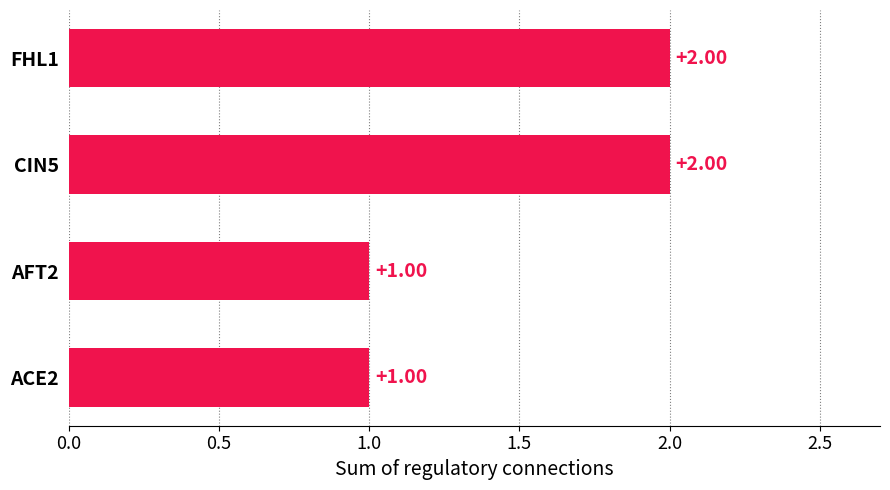

How many data points does each series have?

4